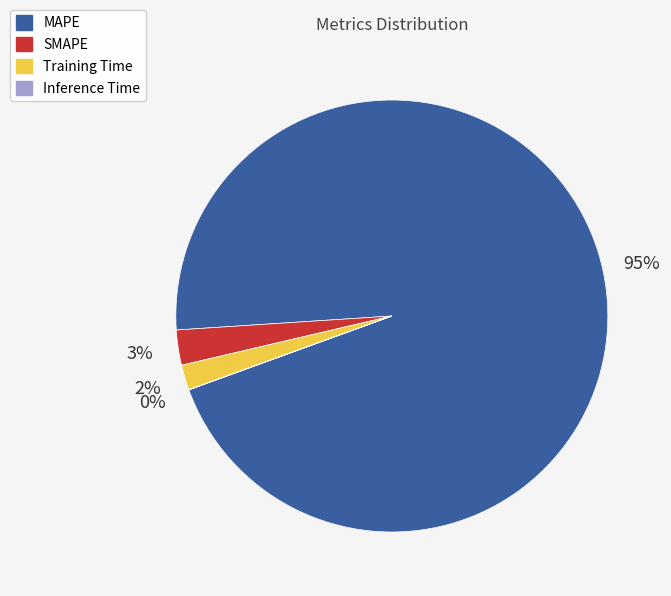

Which category accounts for the majority?

MAPE